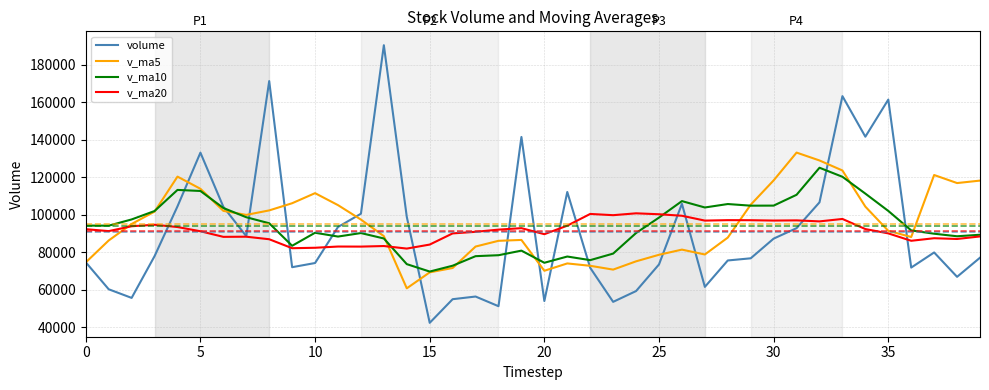

In v_ma20, how many points are lower than both neighbors (excluding endpoints)?

12